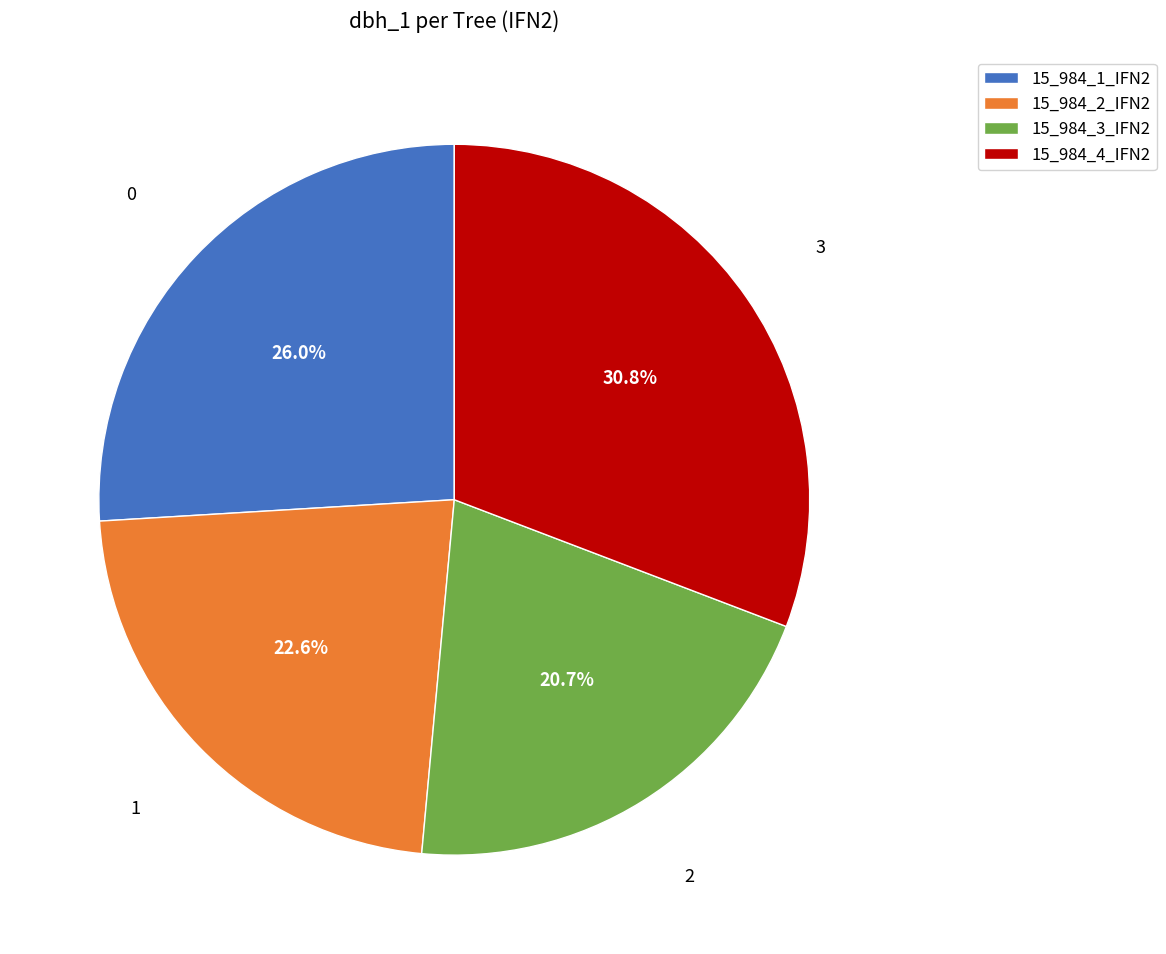

What is the smallest slice in the pie chart?

15_984_3_IFN2